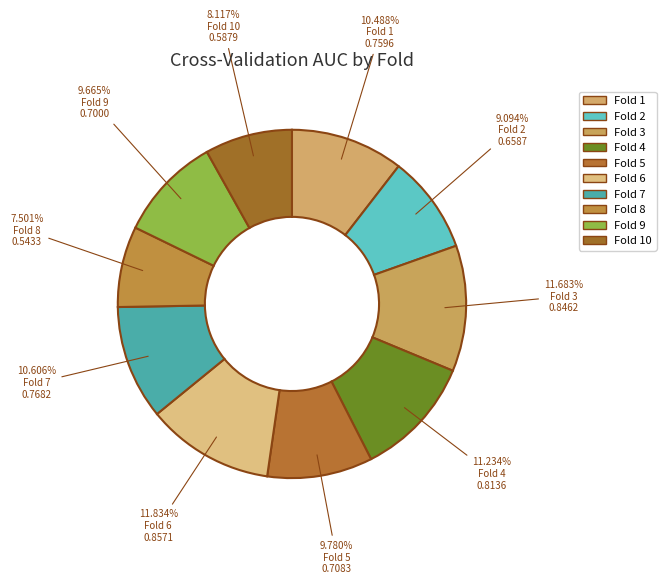

How many segments does this pie chart have?

10